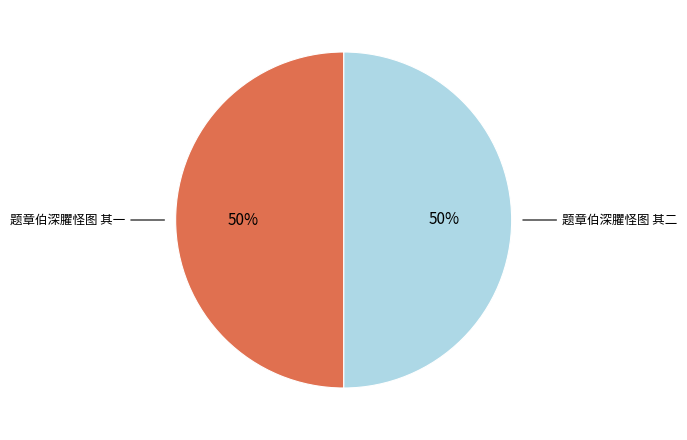

To the nearest percent, what percentage of the pie is 题章伯深臞怪图 其一?

50%